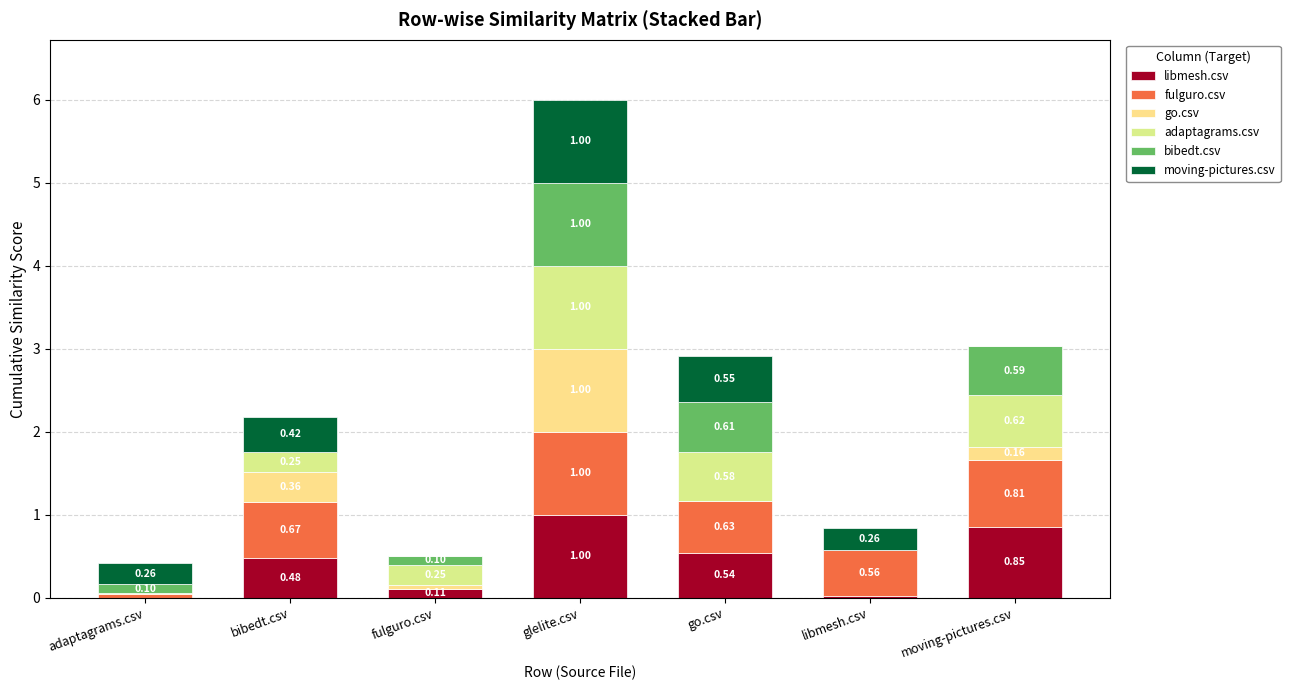

What is the difference between the go.csv values at bibedt.csv and go.csv?

0.4